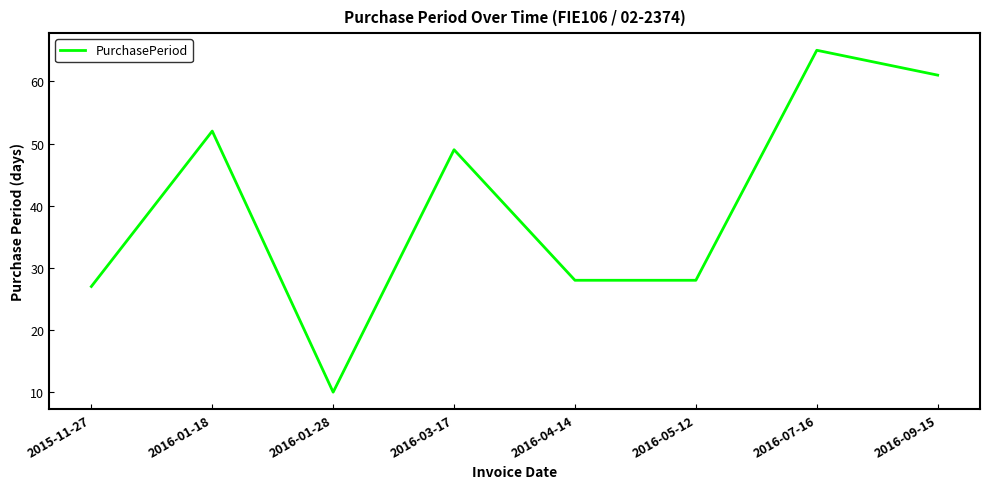

What is the difference between the values at 2016-03-17 and 2016-09-15?

12